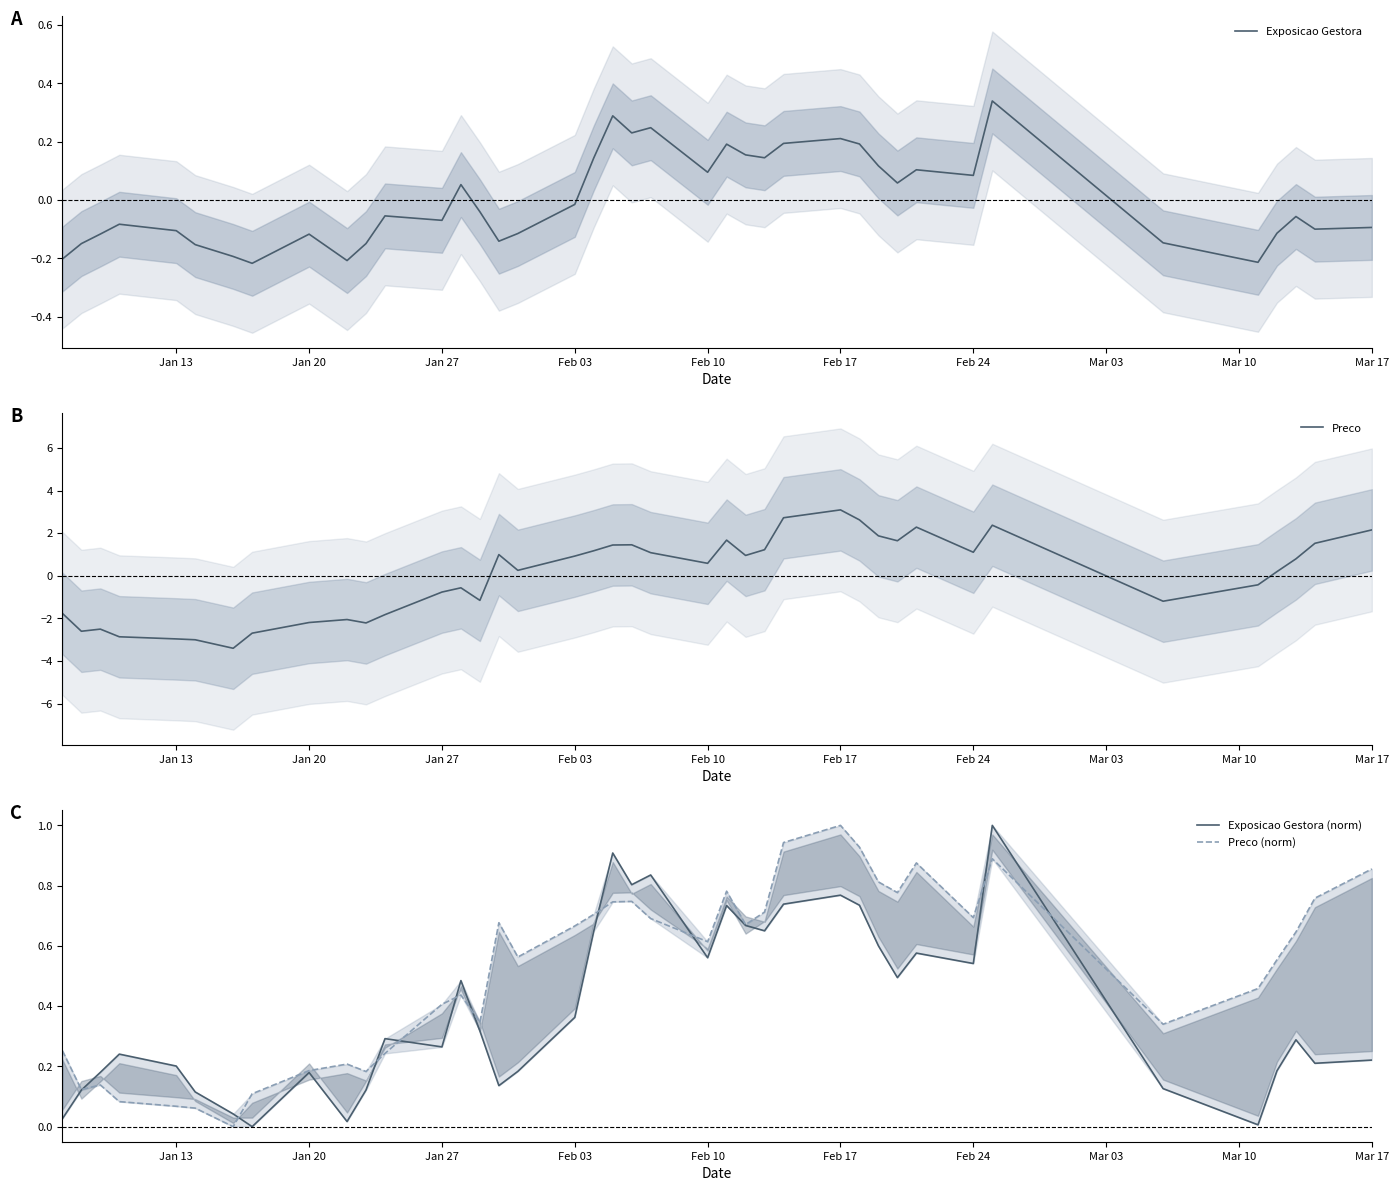

Where is Exposicao Gestora nearest to the value 0?

Feb 03